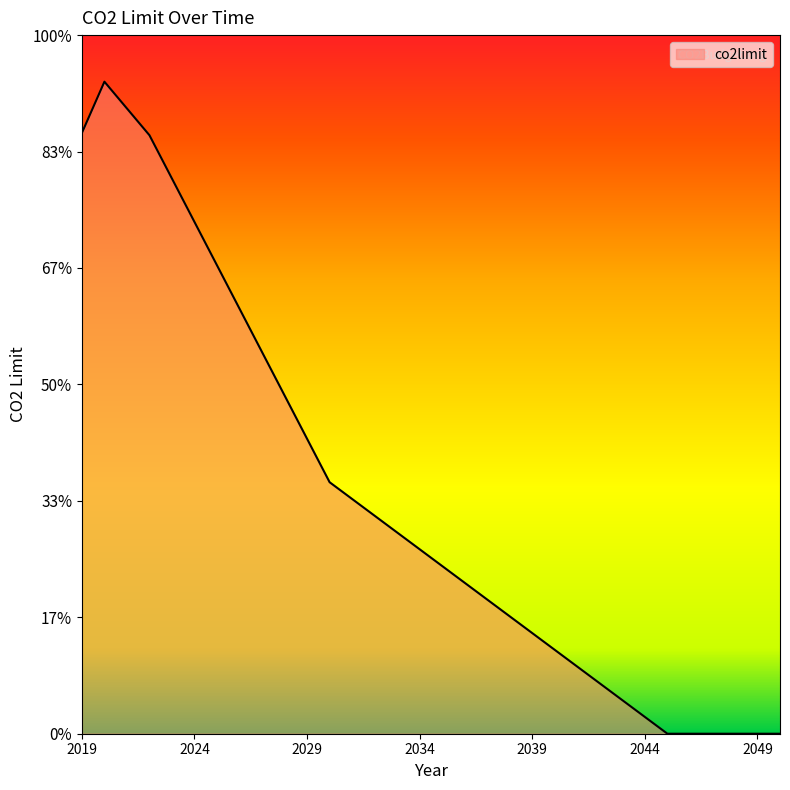

Does the chart display data point markers on the line(s)?

No